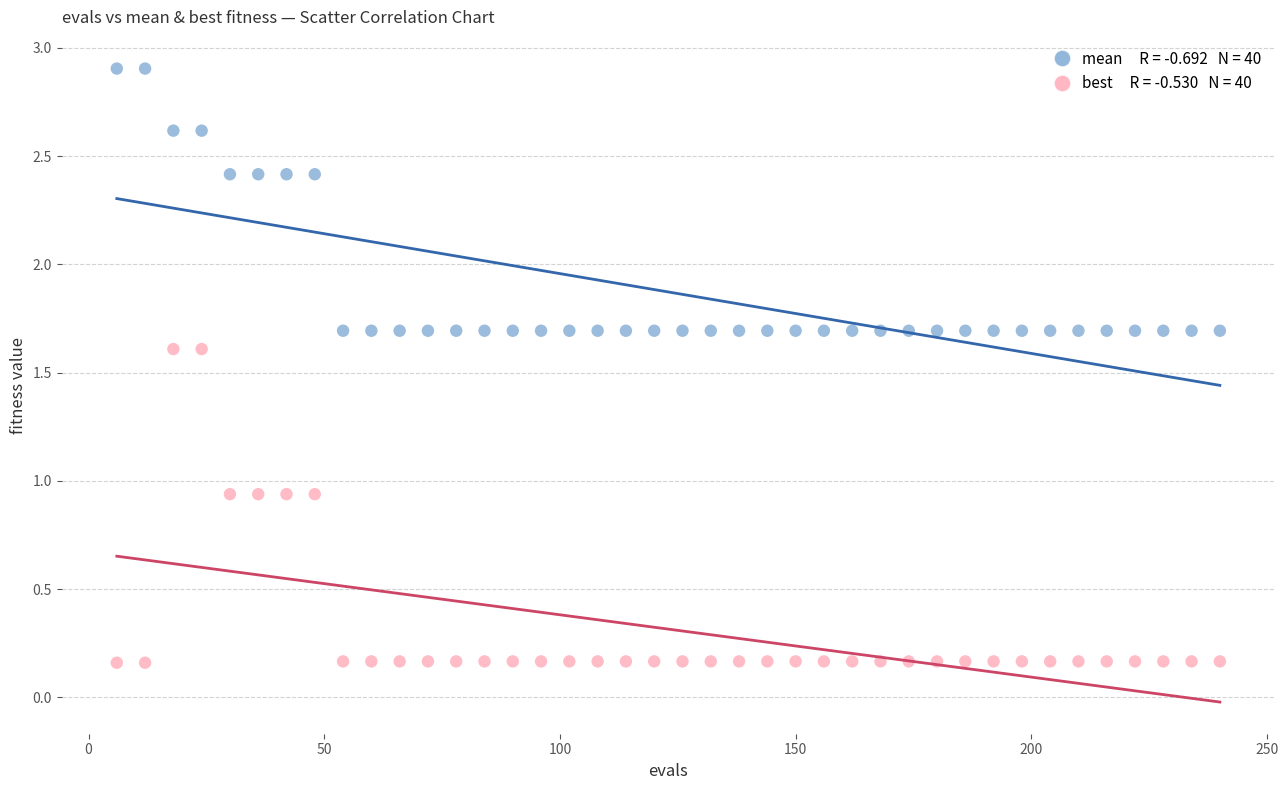

Across all data points, what is the range of Y values (max minus min)?

2.7